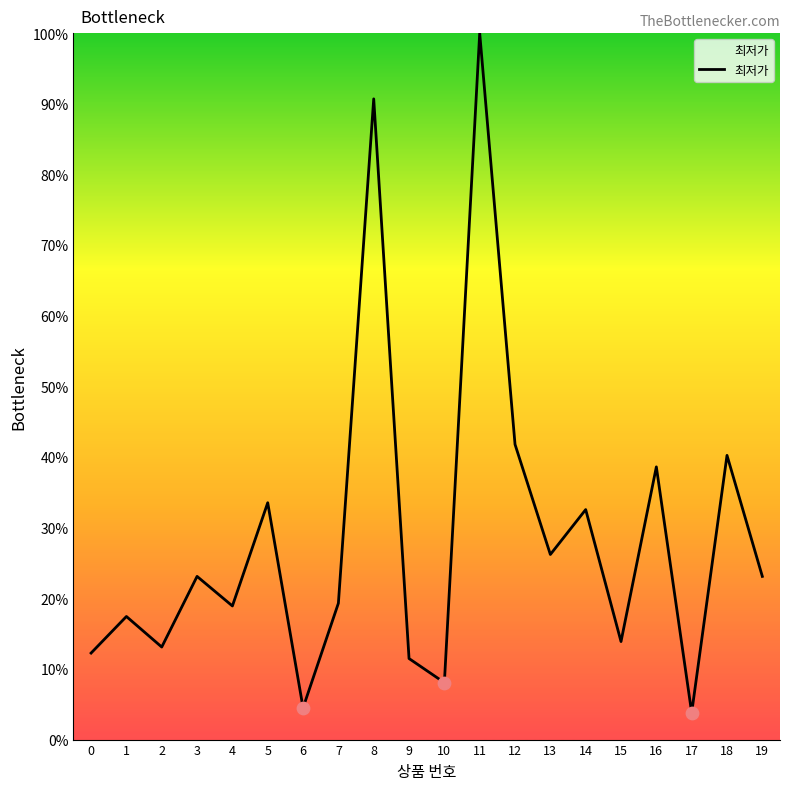

Between 2 and 5, which is larger?

5